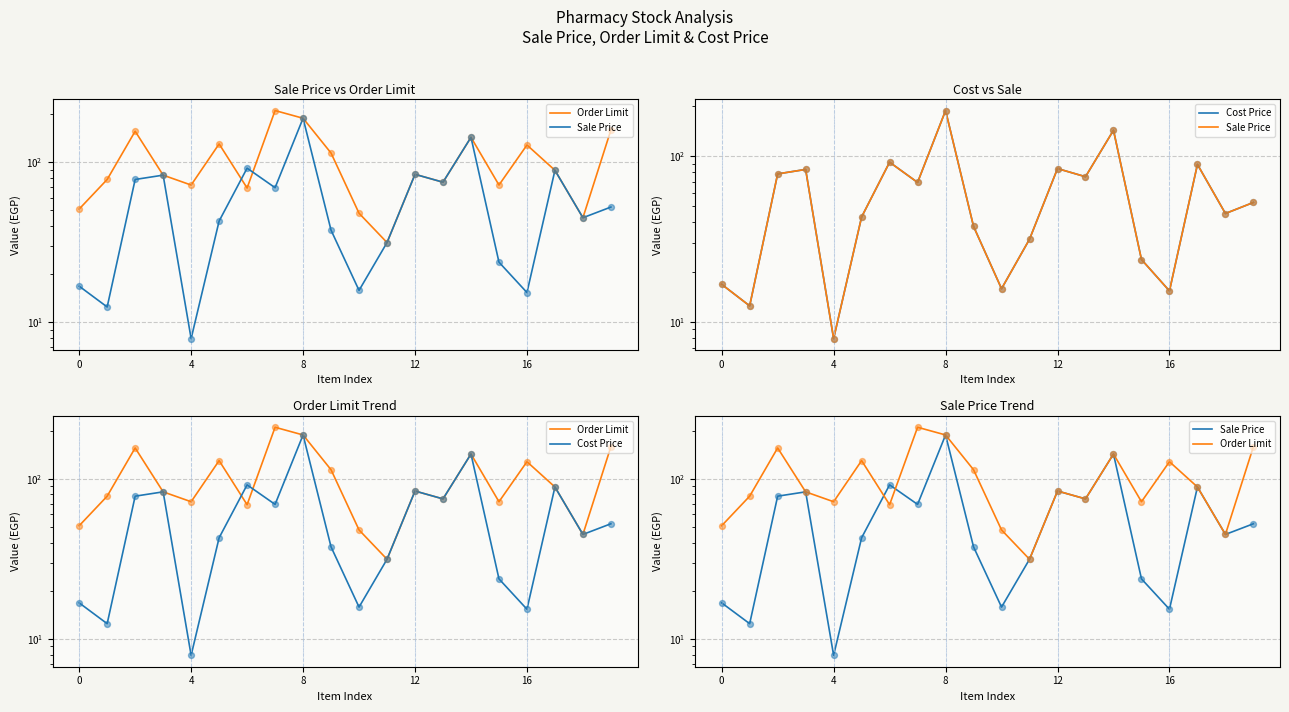

Is the value of Cost Price at 0 greater than the value of Sale Price at 16?

Yes